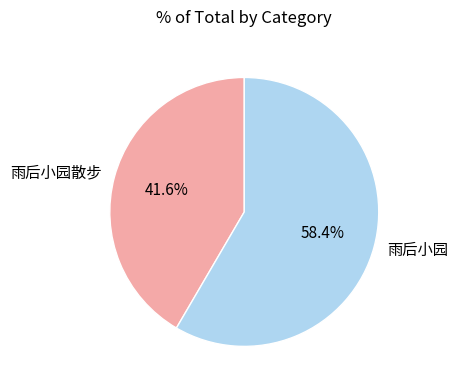

To the nearest percent, what portion does 雨后小园 represent?

58%